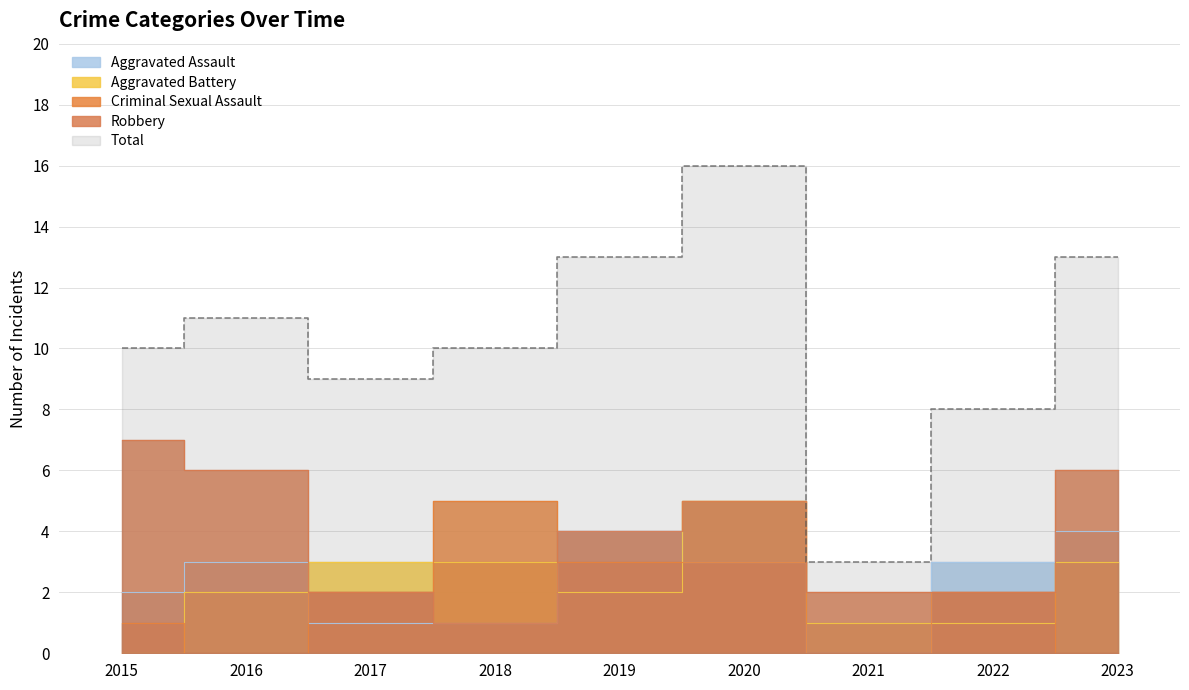

What is the difference between the second highest and minimum values in the Criminal Sexual Assault series?

3